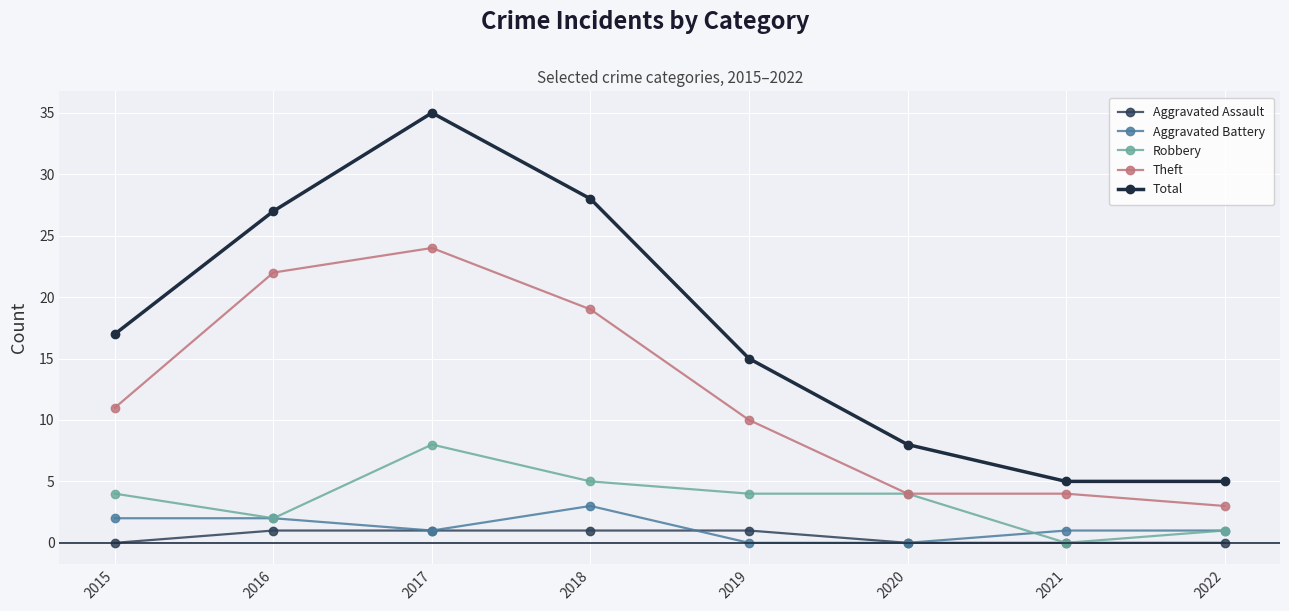

The value of Theft at 2017 is 5. True or false?

False